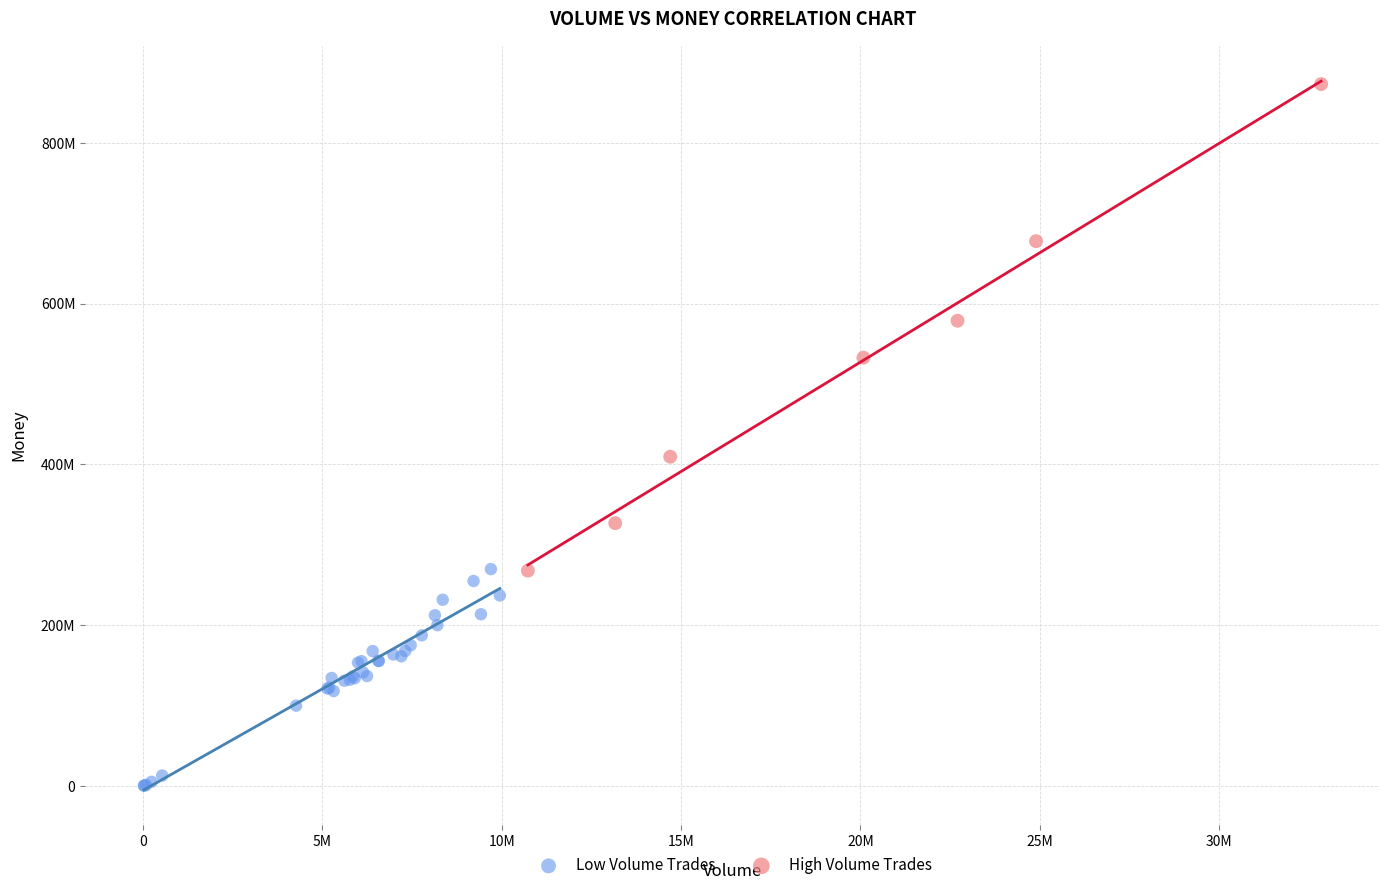

What are all the series names shown in the legend?

Low Volume Trades, High Volume Trades